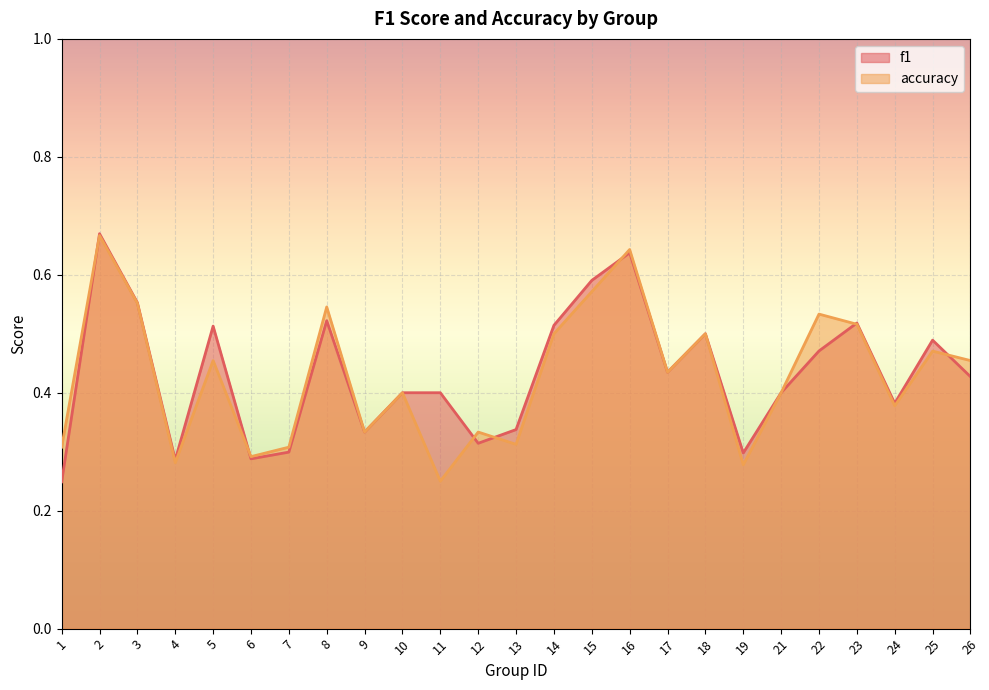

Where is the first local minimum for f1?

4